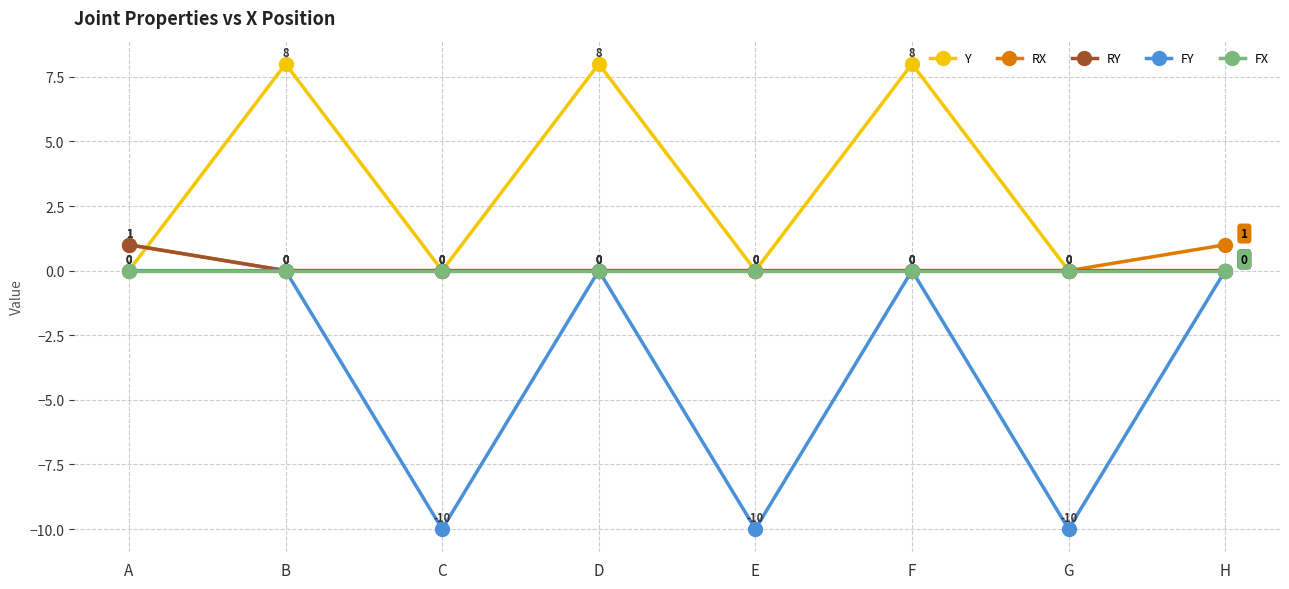

Is it true that Y equals 12 at D?

False